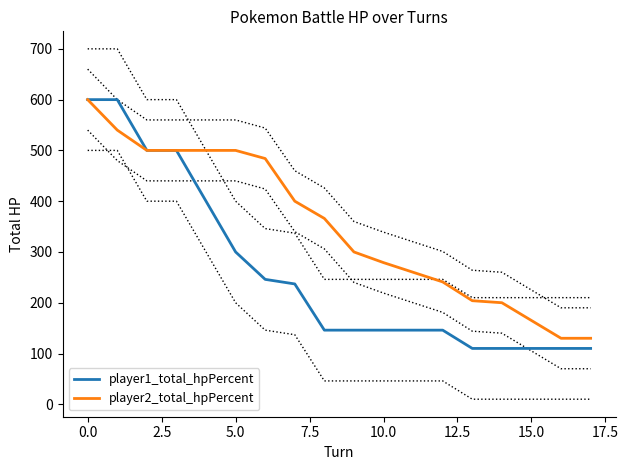

What is the sum of all player2_total_hpPercent values?

6299